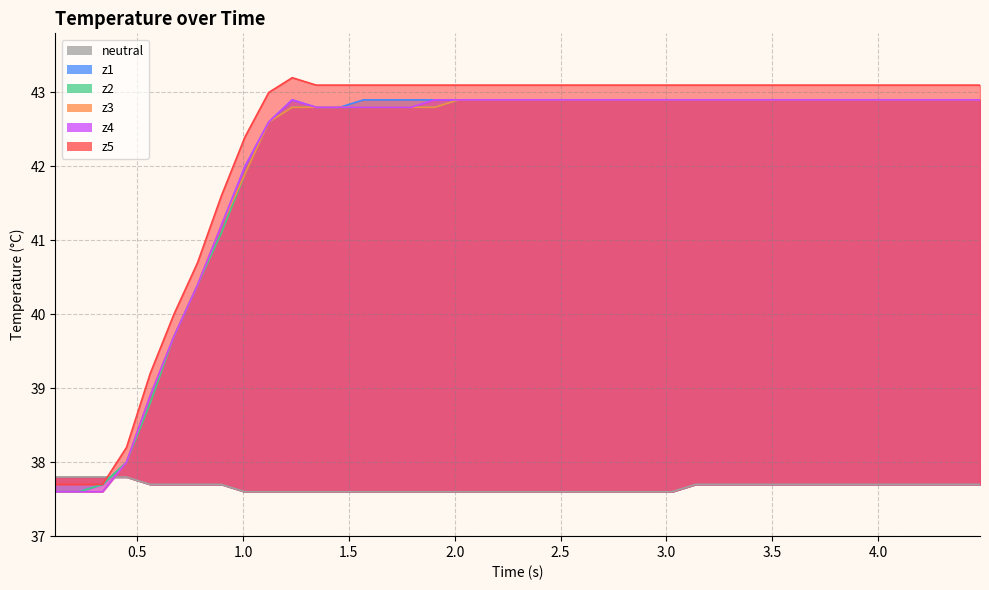

At how many categories does at least one series exceed 37?

40